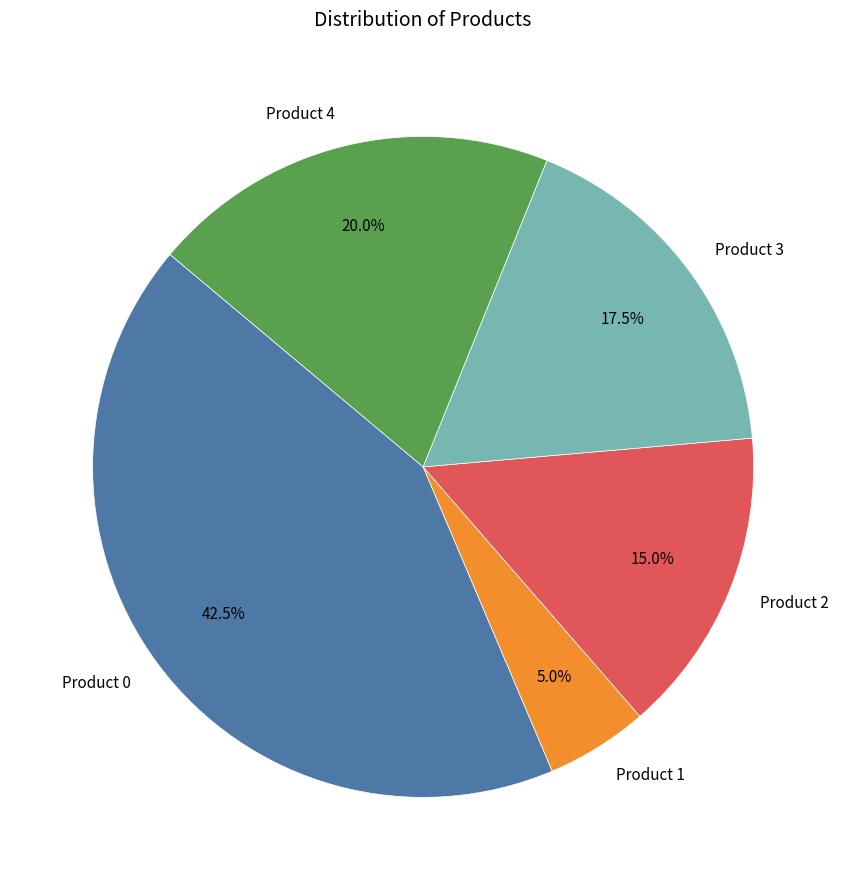

Is there a majority slice in this chart?

No